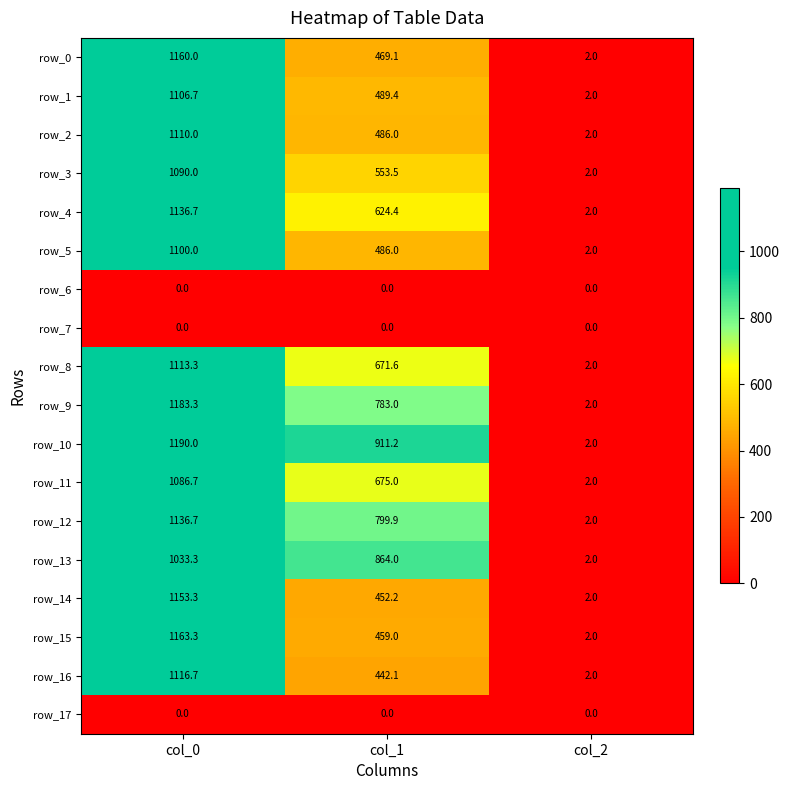

Which series has the largest range (max minus min)?

row_10